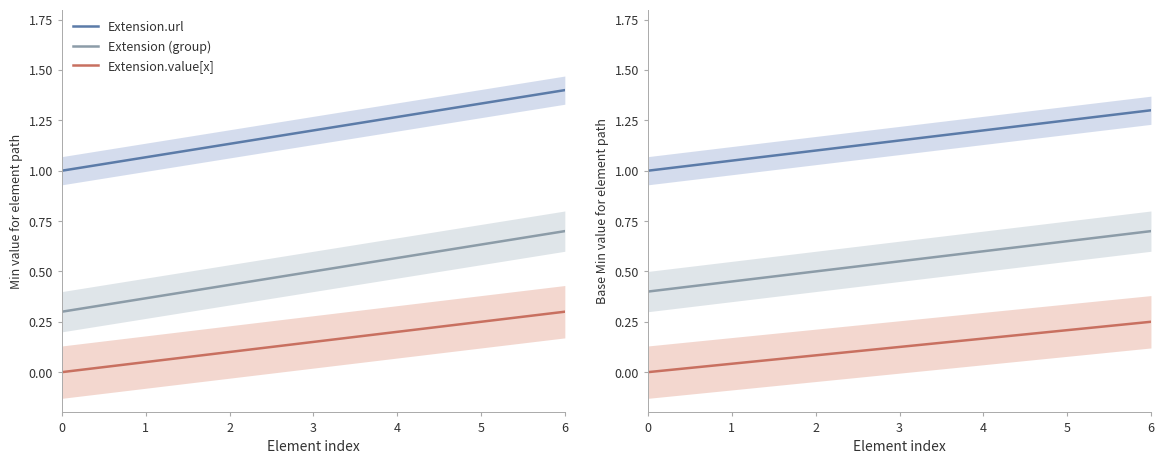

Between 2 and 0, which is larger?

2